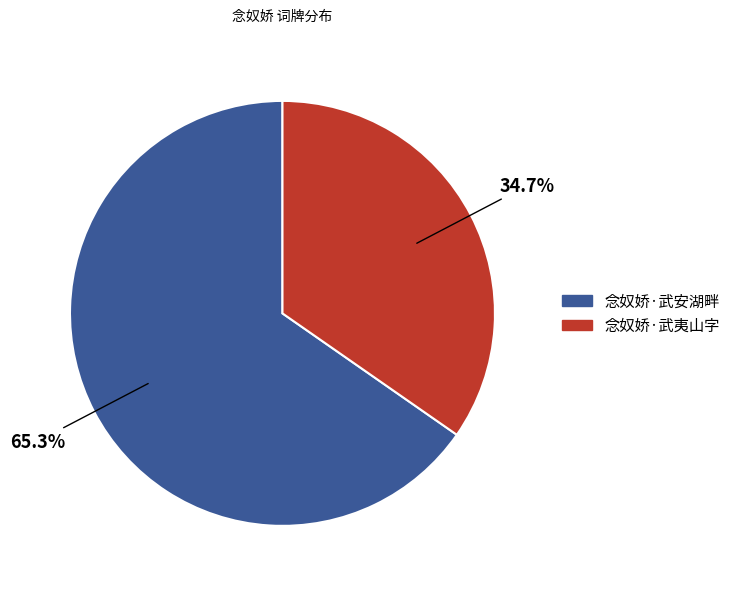

What is the total percentage of 念奴娇·武夷山字 and 念奴娇·武安湖畔?

100.0%